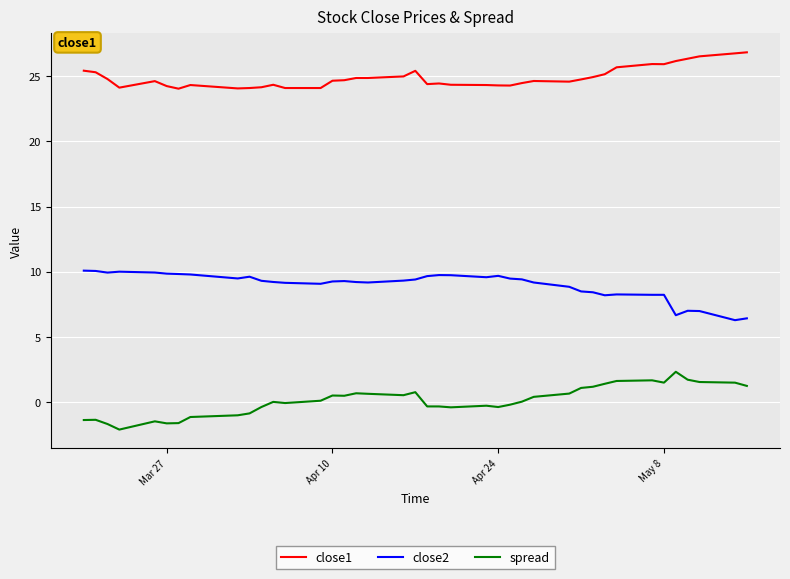

At how many categories does at least one series exceed 18?

40